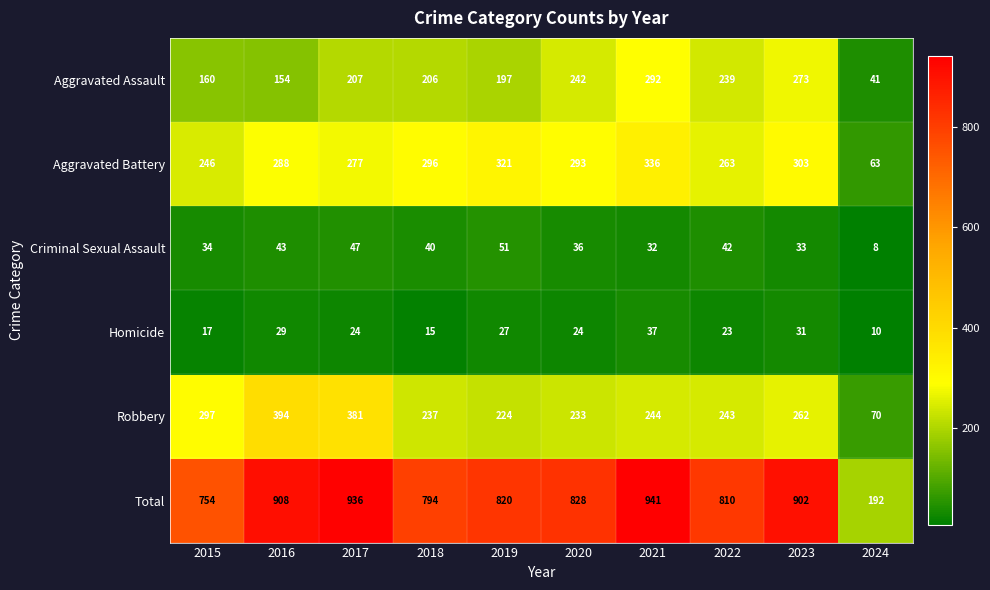

At 2021, list the series in order from smallest to largest.

Criminal Sexual Assault, Homicide, Robbery, Aggravated Assault, Aggravated Battery, Total